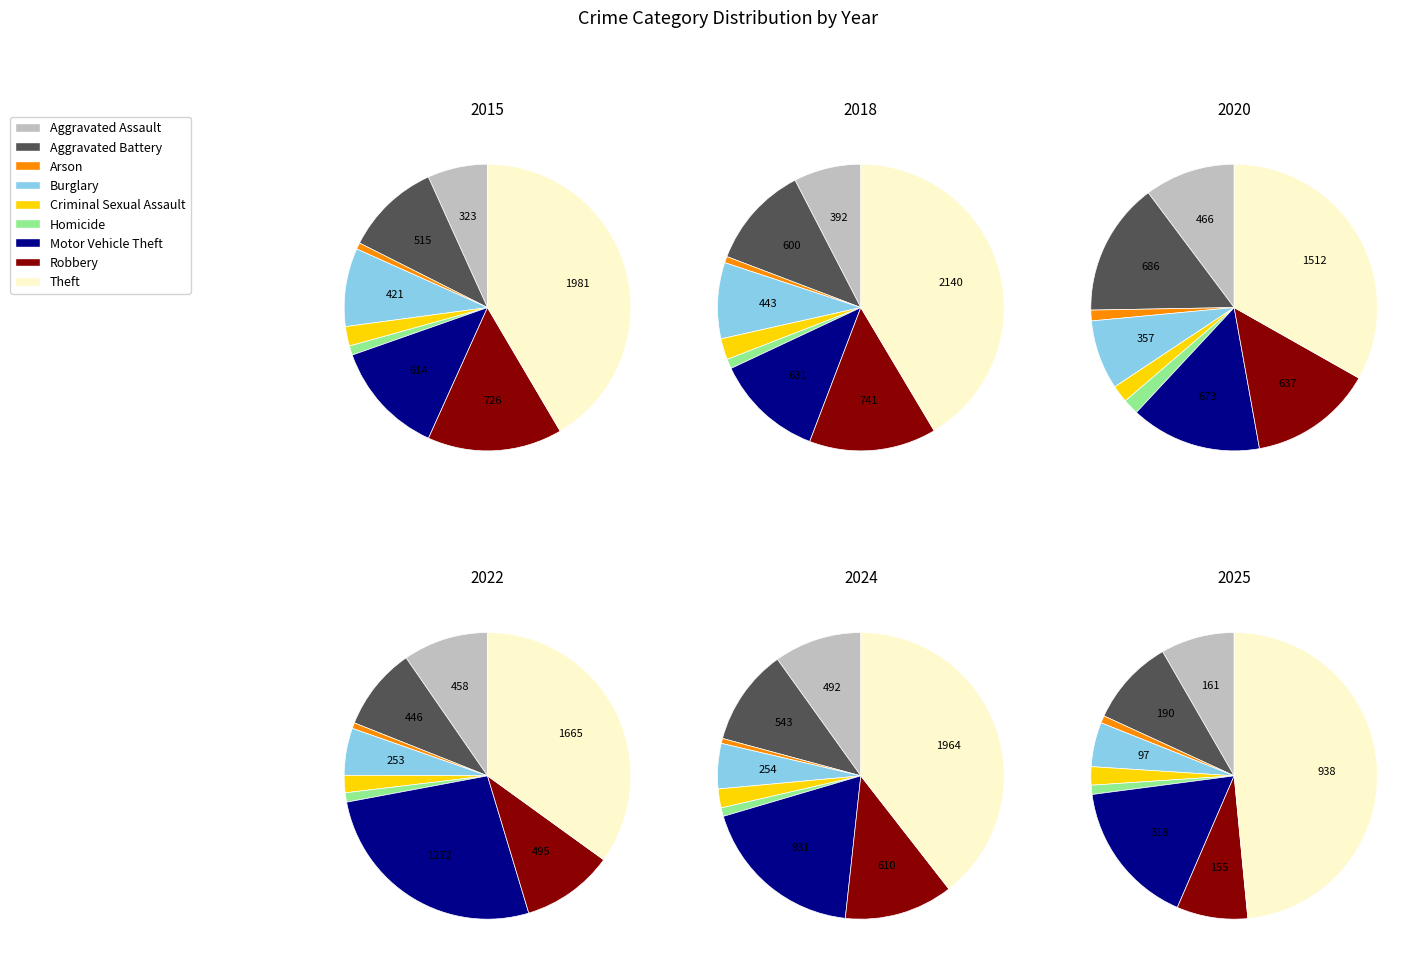

At Robbery, list the series in order from smallest to largest.

2025, 2022, 2024, 2020, 2015, 2018